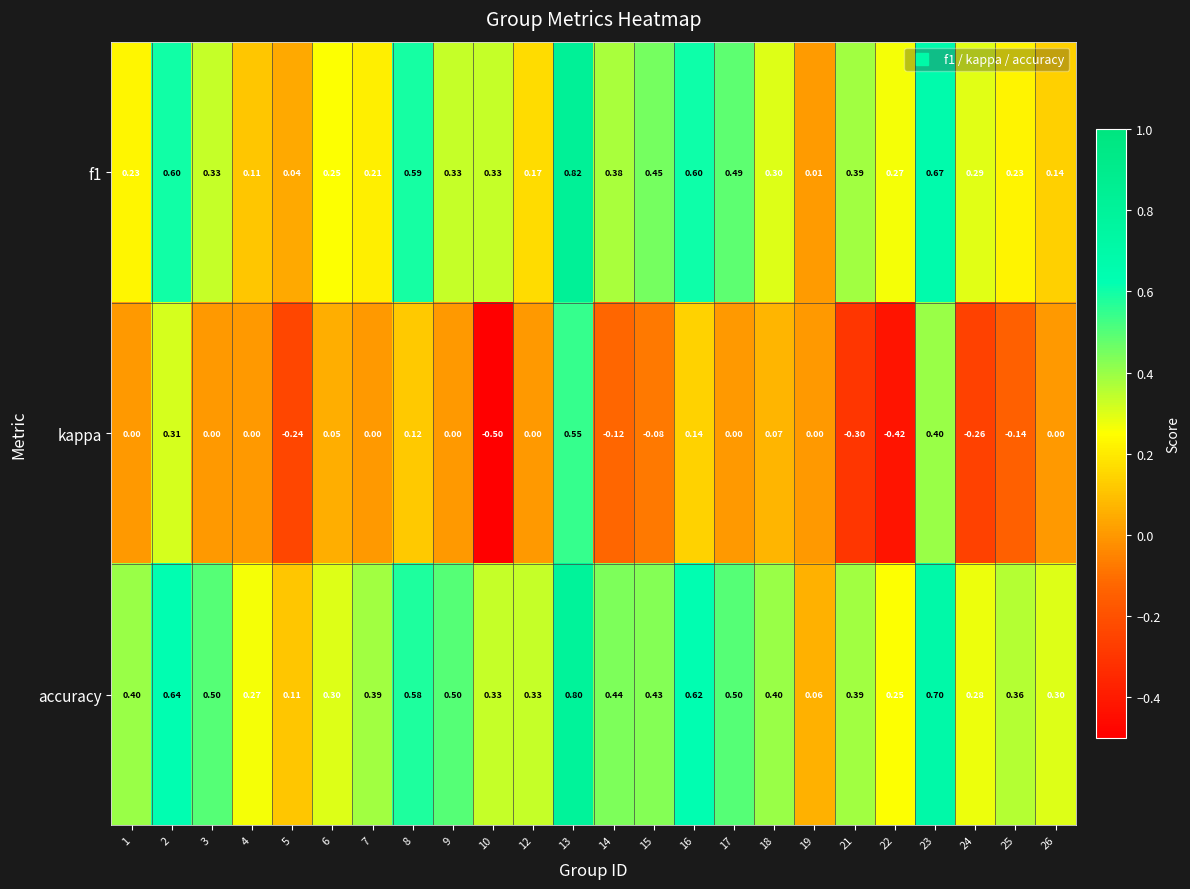

How many distinct data groups are displayed?

3